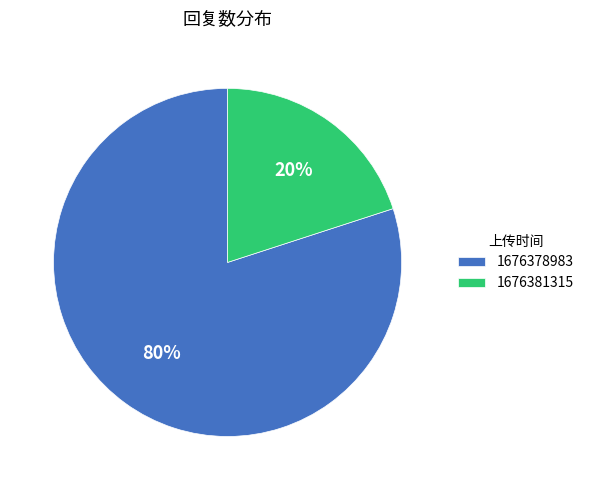

To the nearest percent, what is the difference between the 1676381315 and 1676378983 slice percentages?

60%